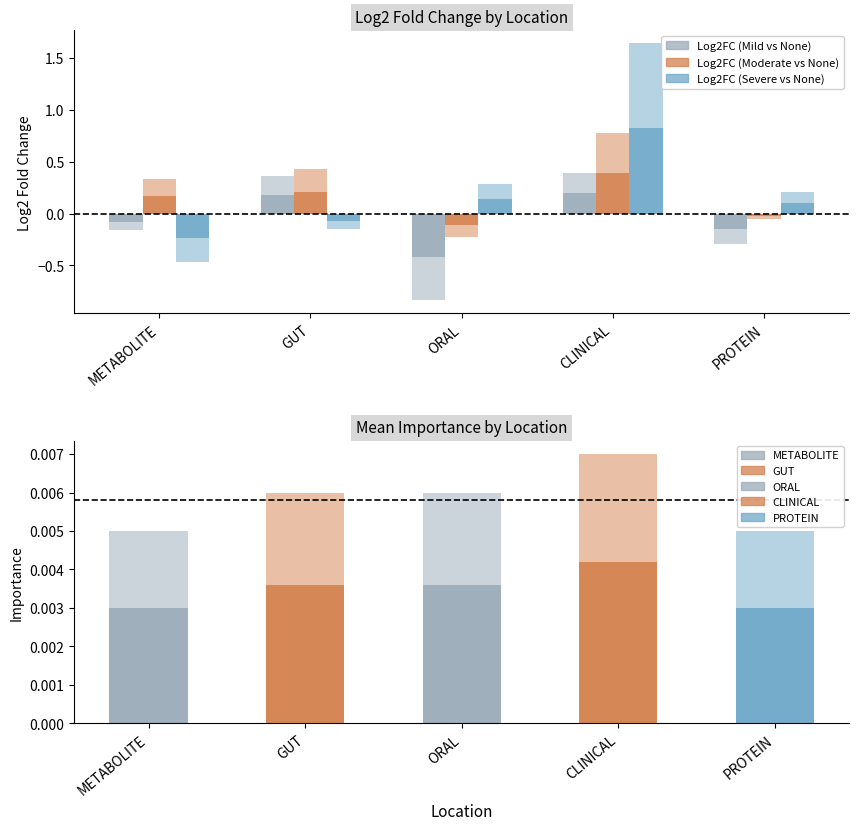

Does the chart contain stacked bars?

No